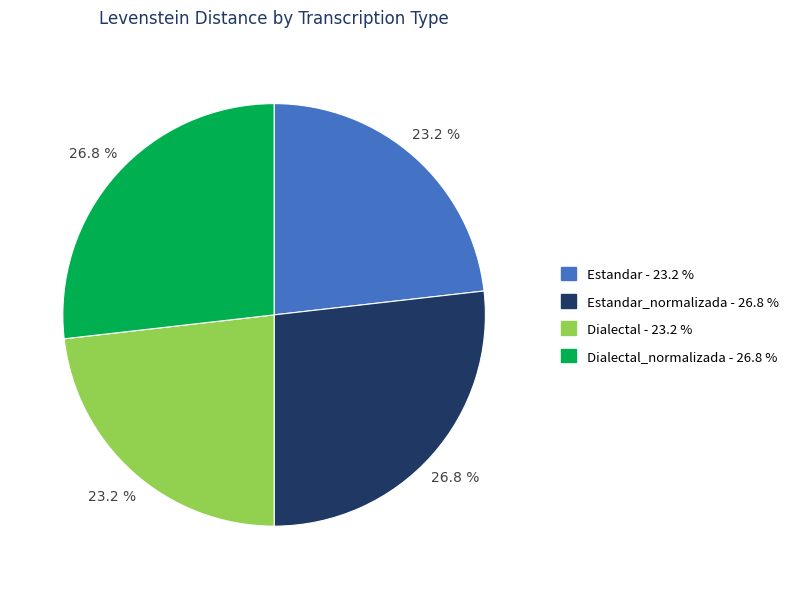

Does any single category account for the majority?

No